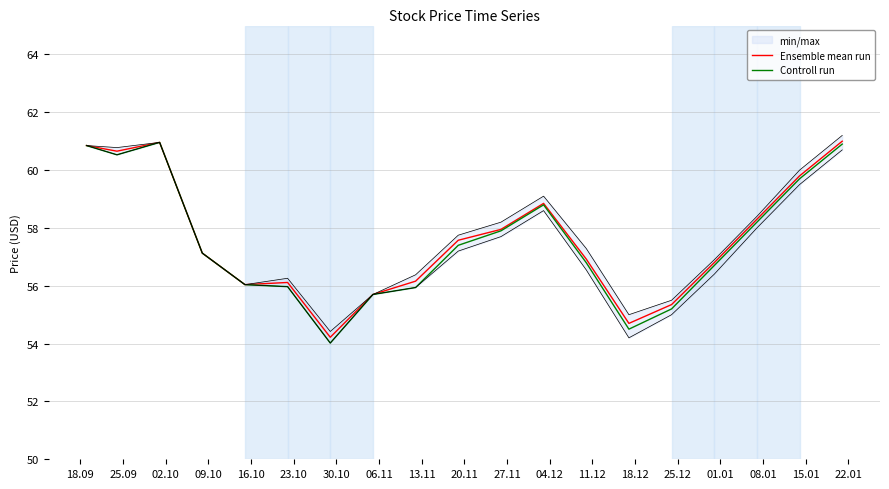

Rank the series by their average value, from highest to lowest.

Ensemble mean run, Controll run